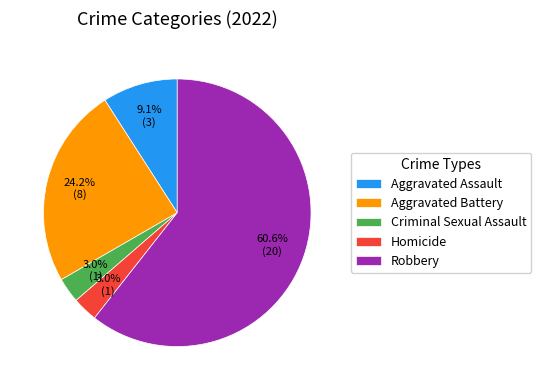

Which category has the biggest portion of the pie?

Robbery